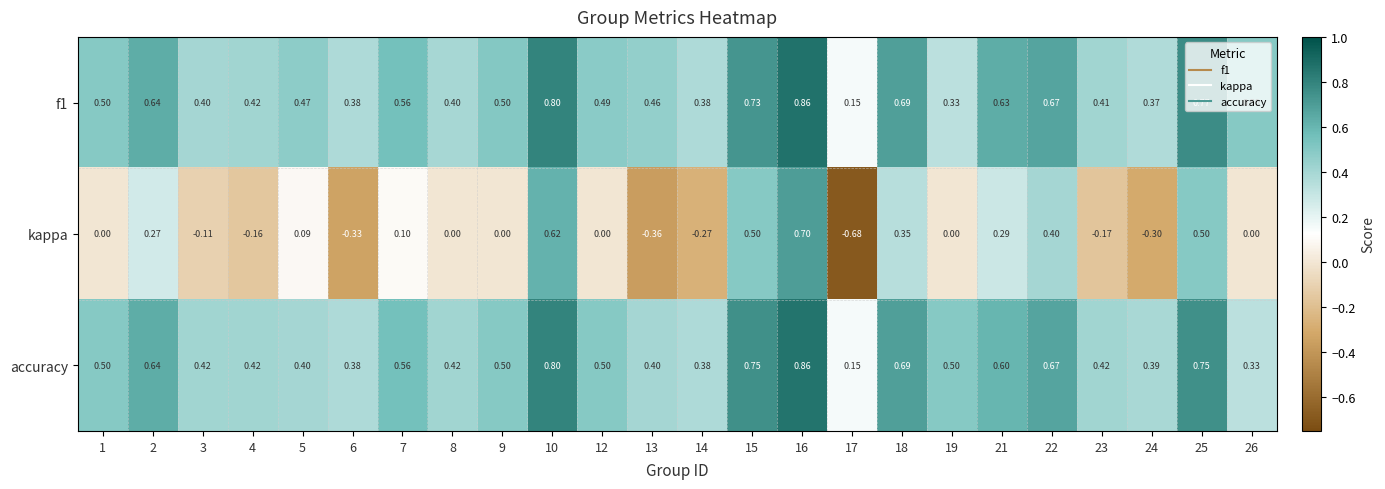

Which series has the largest range (max minus min)?

kappa